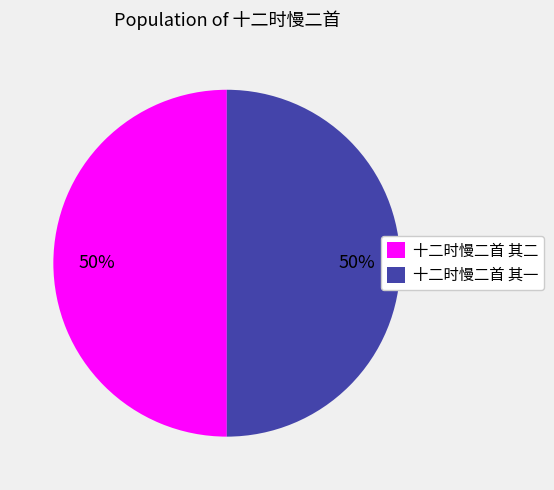

Approximately how many times larger is the value at 十二时慢二首 其一 compared to 十二时慢二首 其二?

1.0